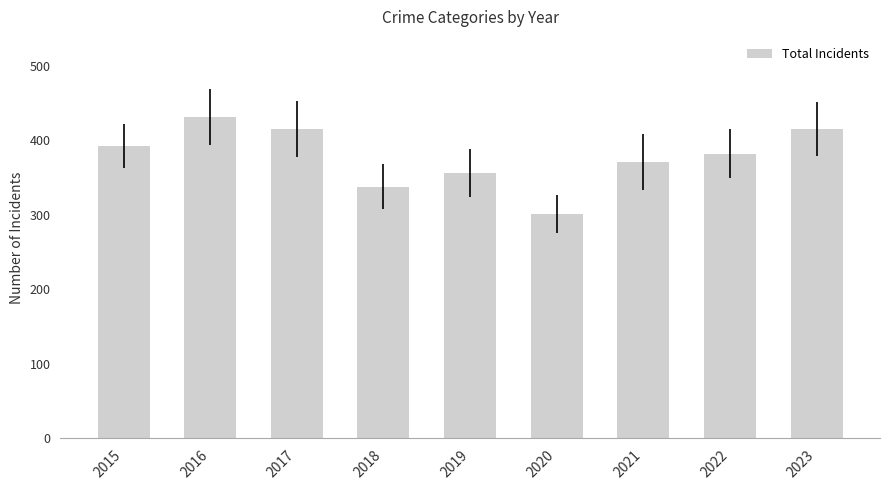

The chart shows a value of 724 at 2023. True or false?

False